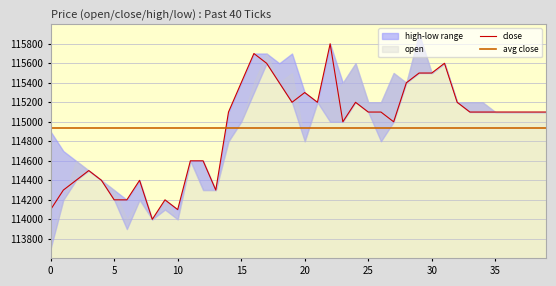

True or false: close has more than 1 interior local peaks.

True